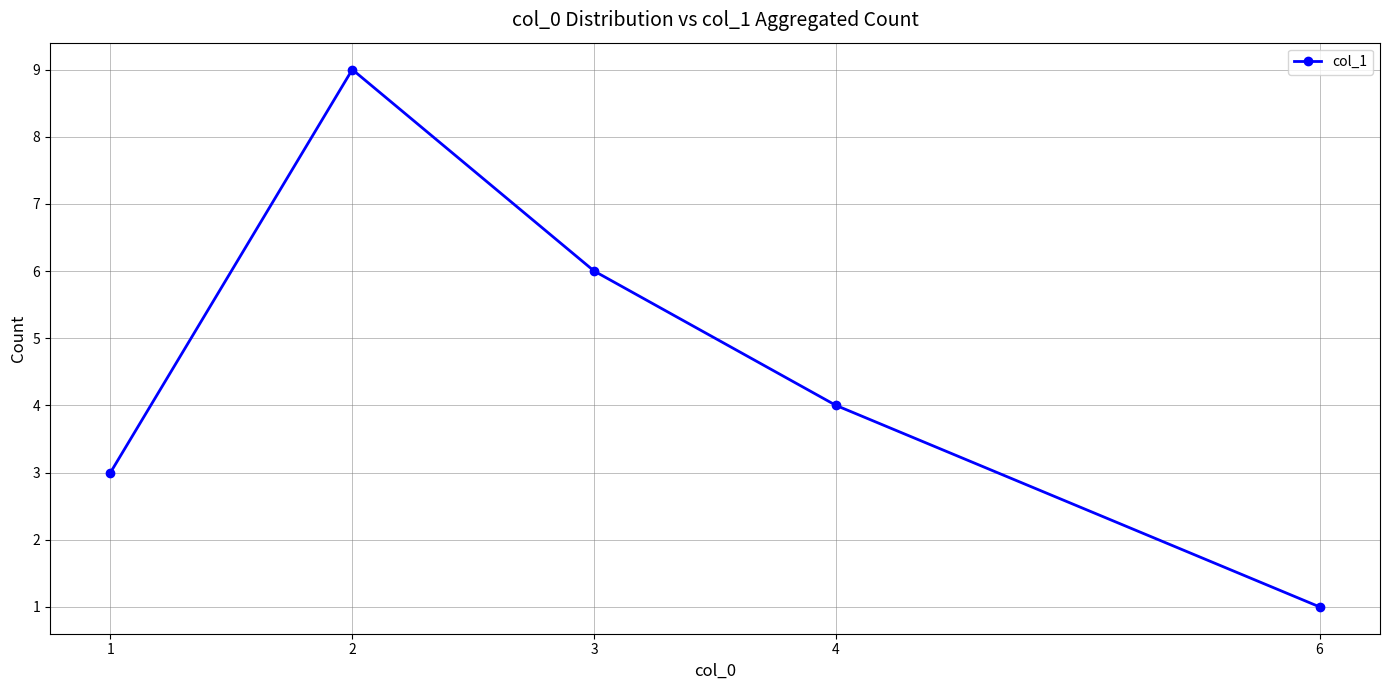

How many data points are less than 4?

2